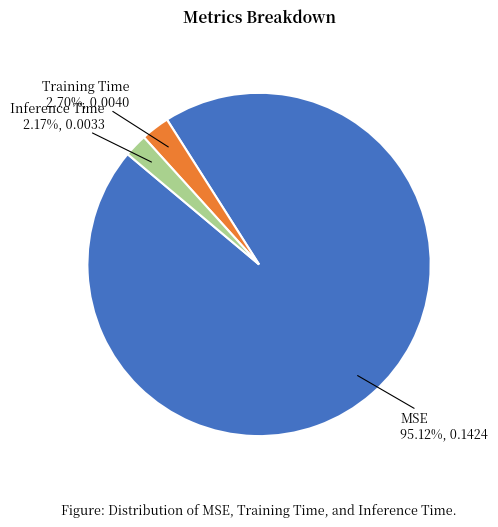

Does MSE represent more than half of the total?

Yes